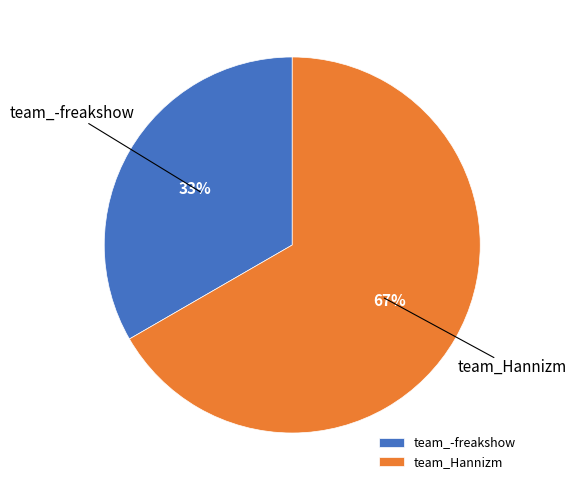

Does any single category account for the majority?

Yes